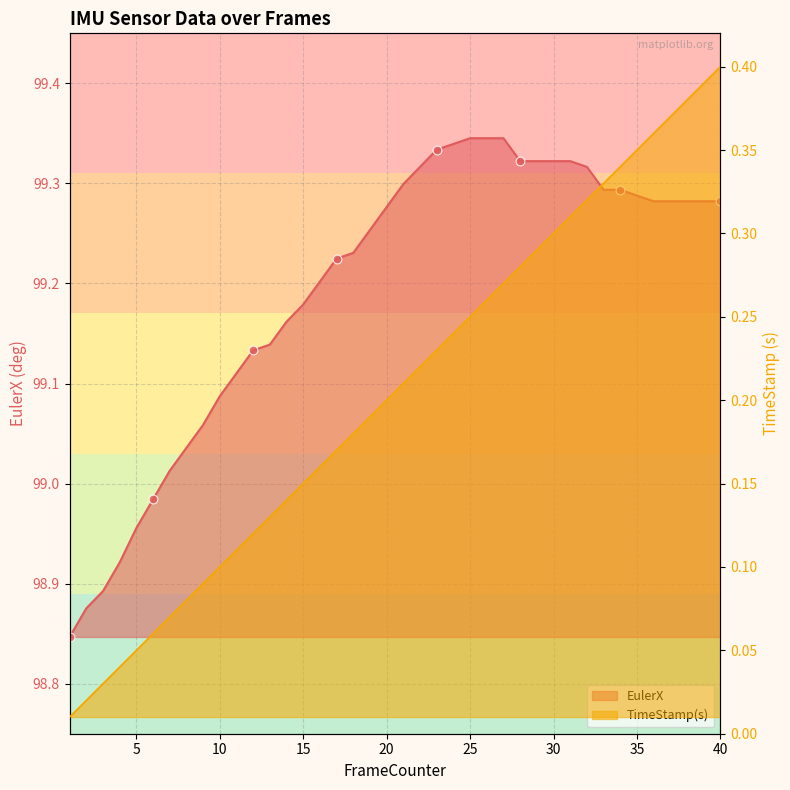

What are all the series names shown in the legend?

EulerX, TimeStamp(s)